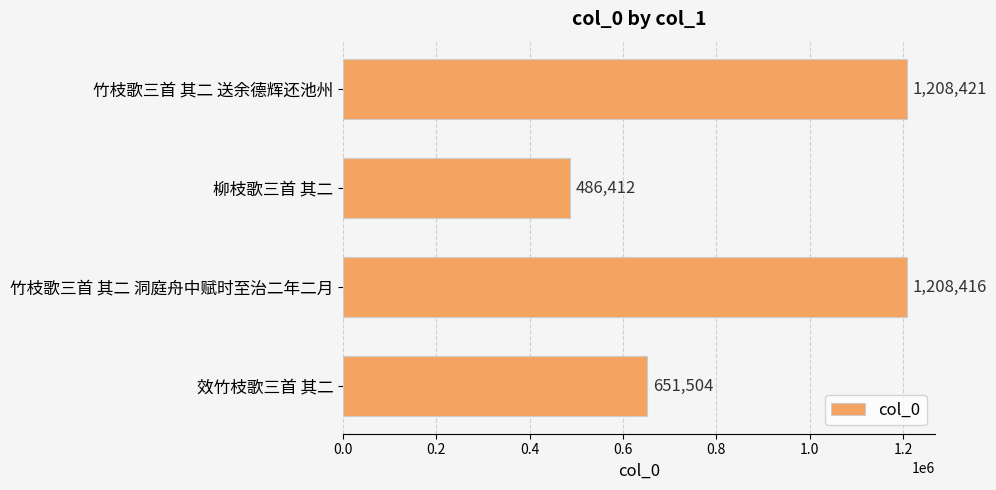

At which label is the value closest to 847416?

效竹枝歌三首 其二